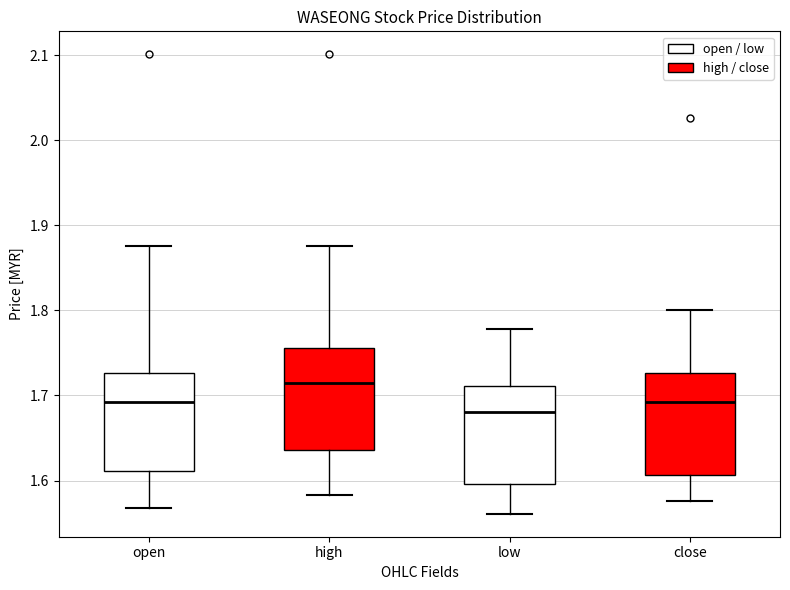

Where does the lower whisker of the box for high end on the y-axis? The values are not printed on the chart, so give them approximately, as read against the axis.

1.58